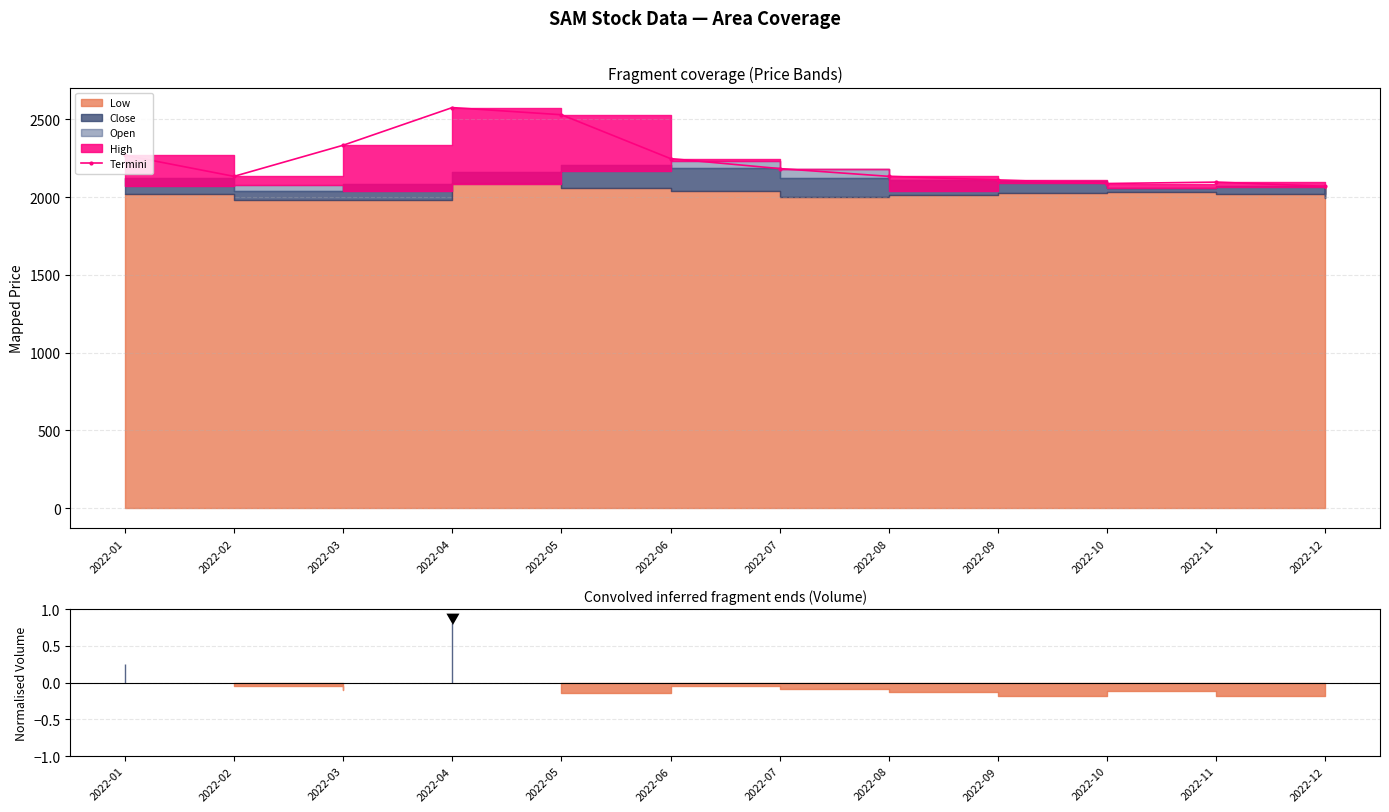

What is the average value?

2230